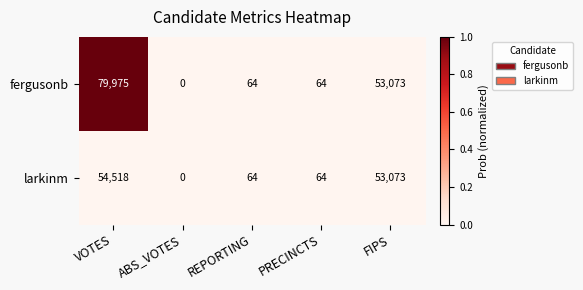

Rank the series by their maximum value, from lowest to highest.

larkinm, fergusonb